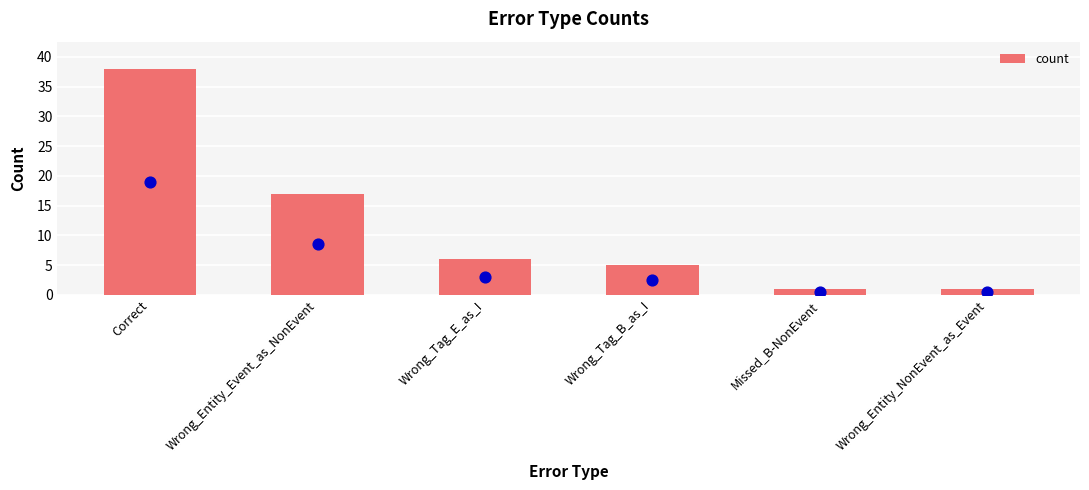

What is the ratio of the value at Missed_B-NonEvent to the value at Wrong_Entity_NonEvent_as_Event?

1.0